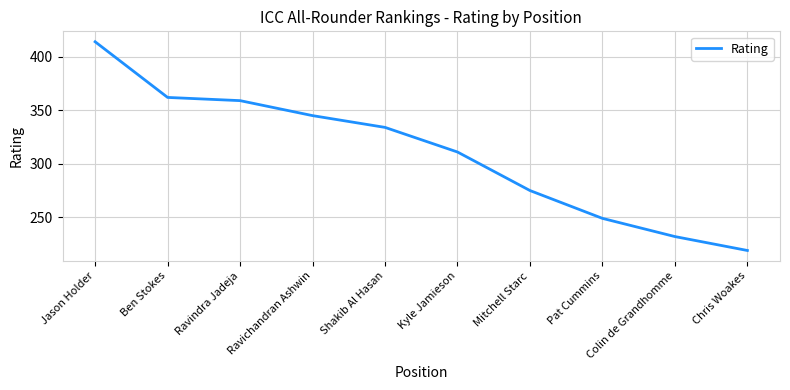

What is the average value?

310